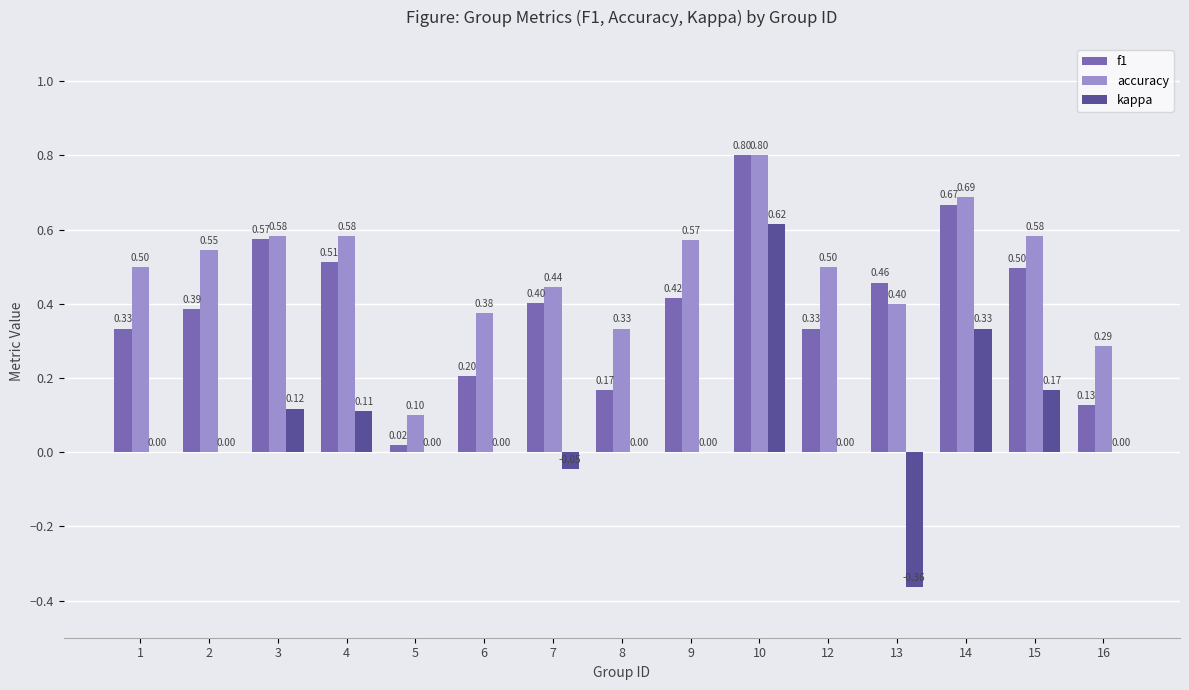

The f1 series shows 0.2 at 8. True or false?

True